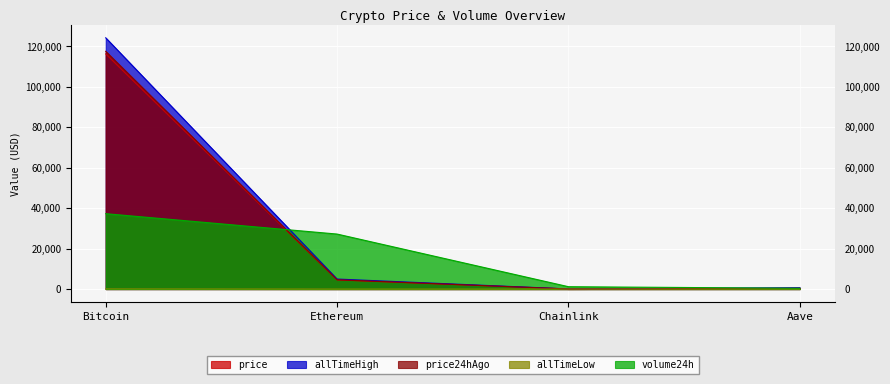

What is the difference between the maximum and second lowest values in the price24hAgo series?

117129.2